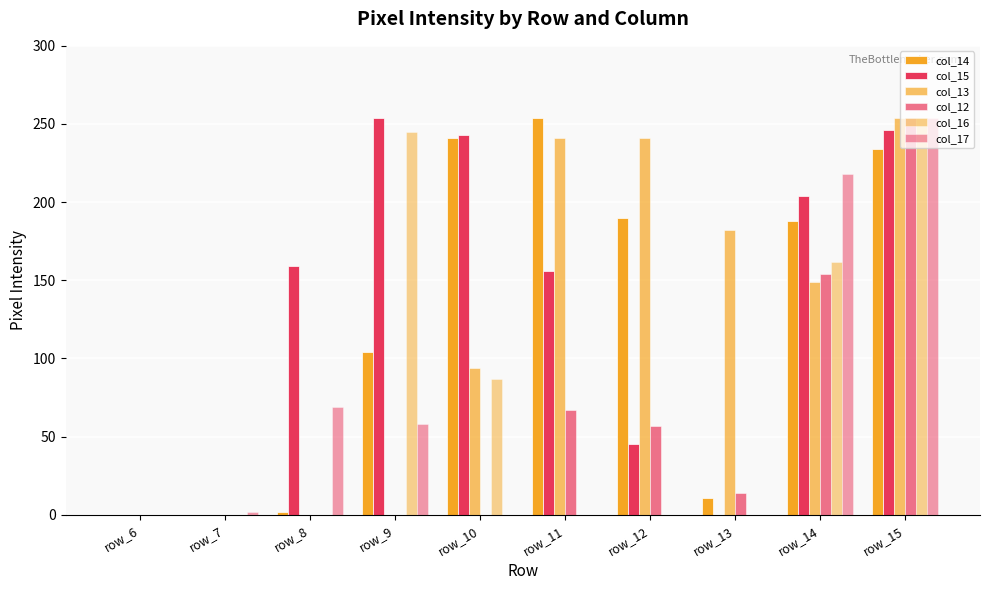

Is the value of col_14 at row_15 greater than the value of col_16 at row_15?

No